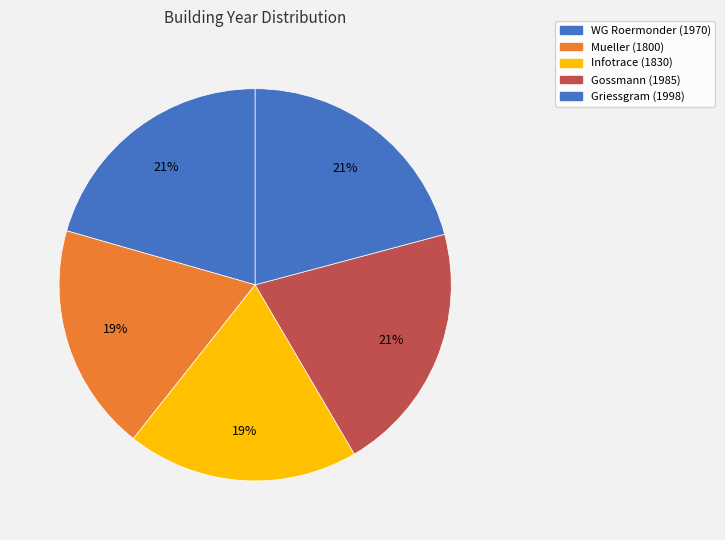

Count the number of slices in the pie.

5